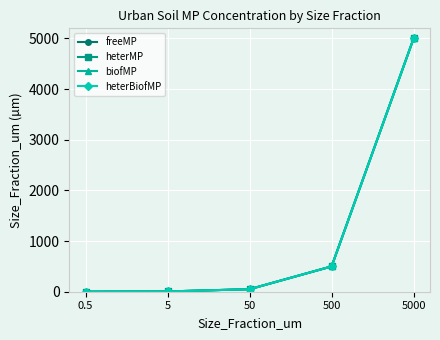

Reading left to right, list all the values displayed in this chart.

freeMP: 0.5=0.5	5=5.0	50=50.0	500=500.0	5000=5000.0
heterMP: 0.5=0.5	5=5.0	50=50.0	500=500.0	5000=5000.0
biofMP: 0.5=0.5	5=5.0	50=50.0	500=500.0	5000=5000.0
heterBiofMP: 0.5=0.5	5=5.0	50=50.0	500=500.0	5000=5000.0